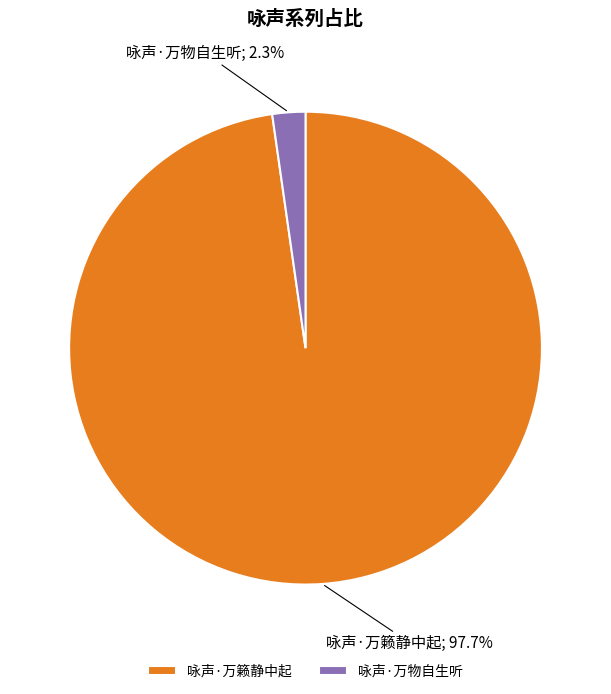

Rank the categories by value from highest to lowest.

咏声·万籁静中起, 咏声·万物自生听